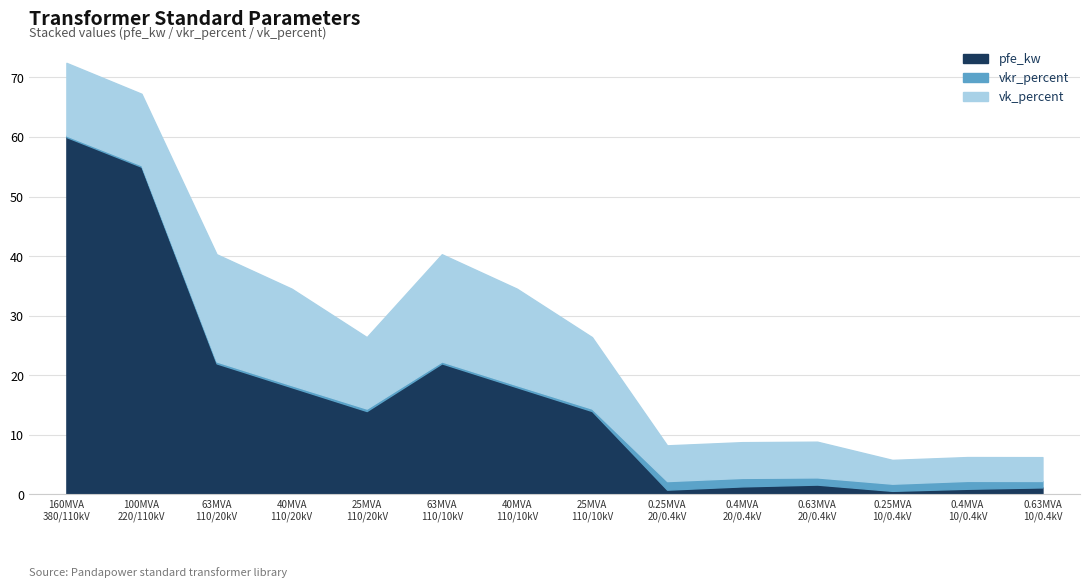

Is it true that vkr_percent equals 0.1 at 40 MVA 110/20 kV?

False